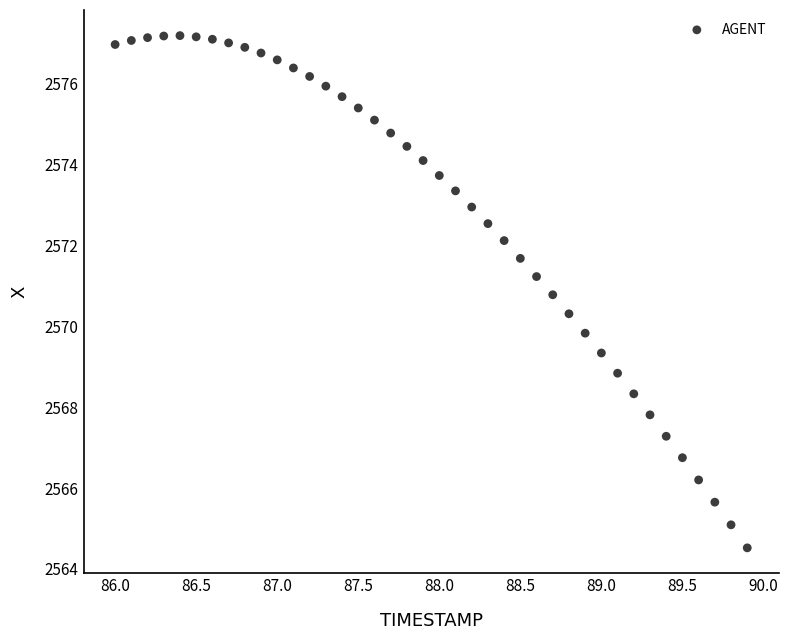

What Y value in the scatter plot is closest to 2570?

2569.8